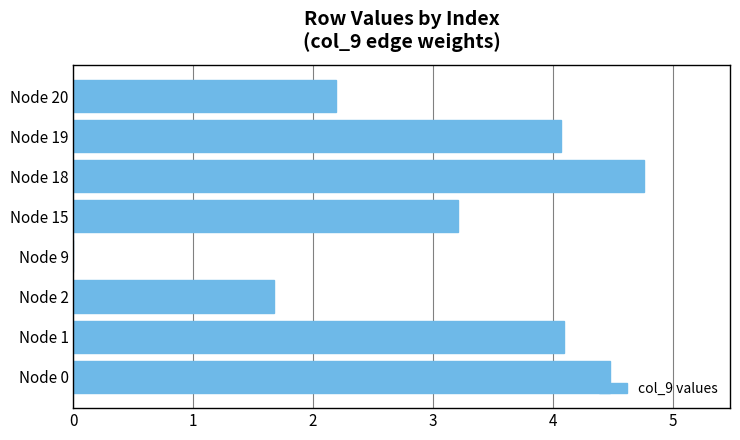

Which category has the highest value across all series?

Node 18